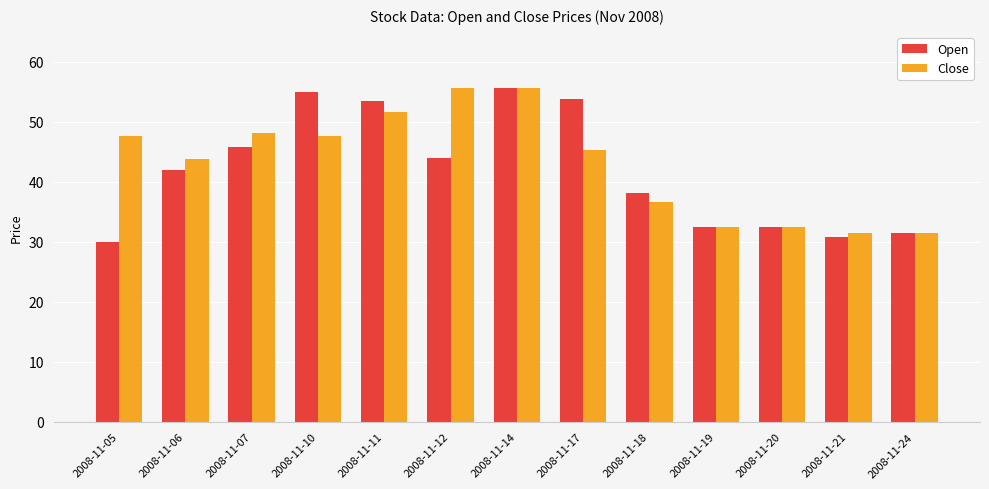

Between 2008-11-07 and 2008-11-11, which series saw the biggest shift?

Open